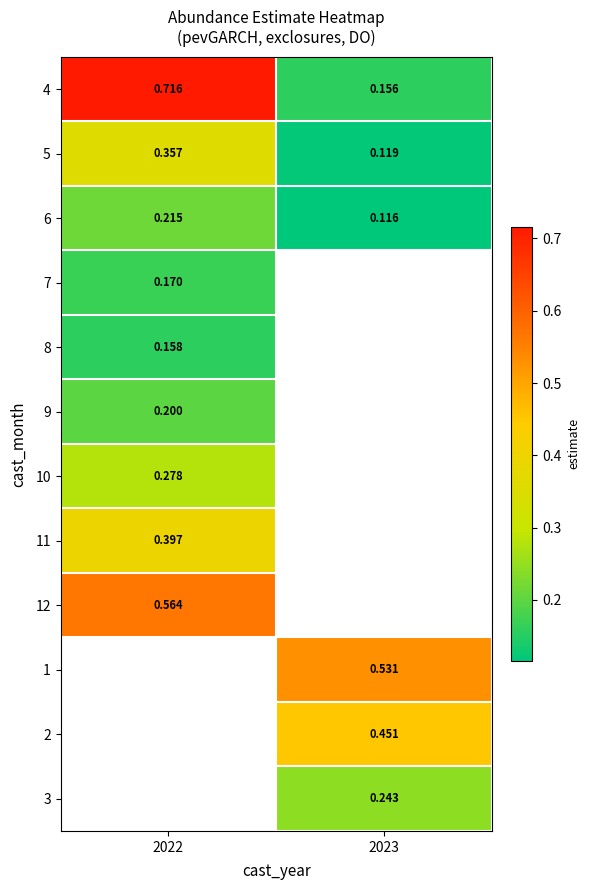

At which label does 4 reach its peak?

2022